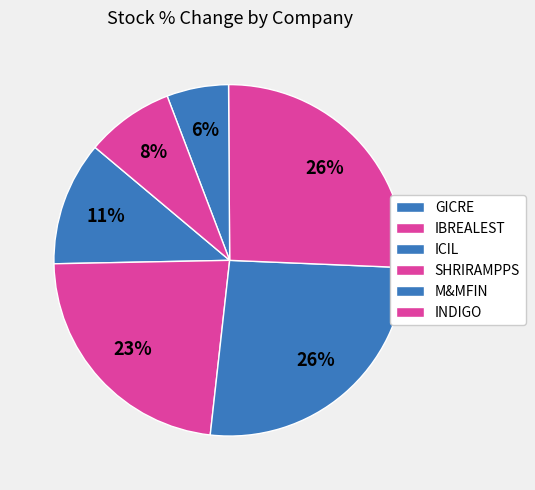

How many slices are in this pie chart?

6